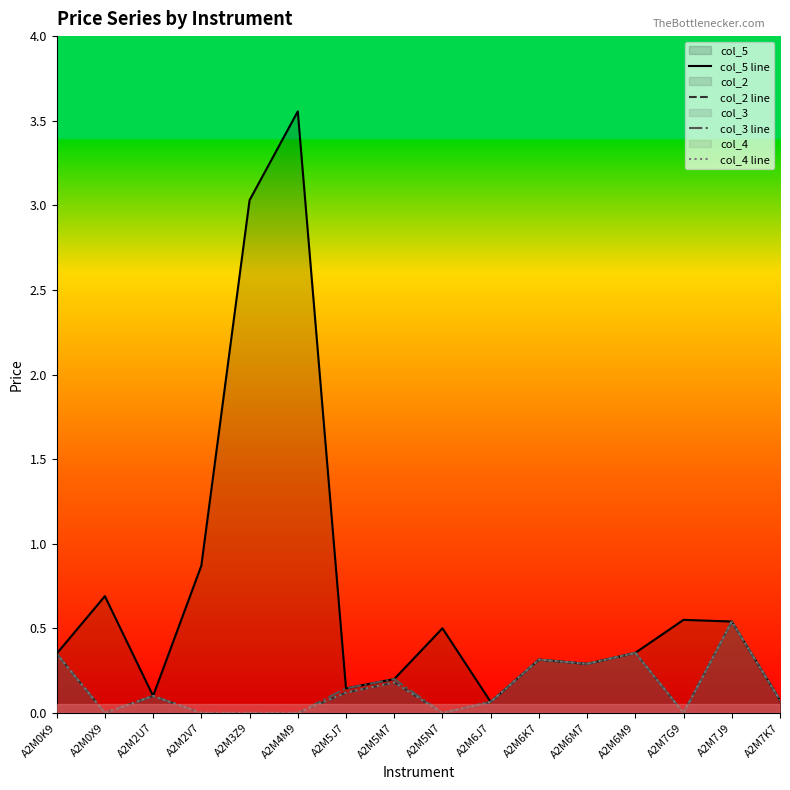

What is the difference between the col_4 line values at A2M6K7 and A2M7J9?

0.2